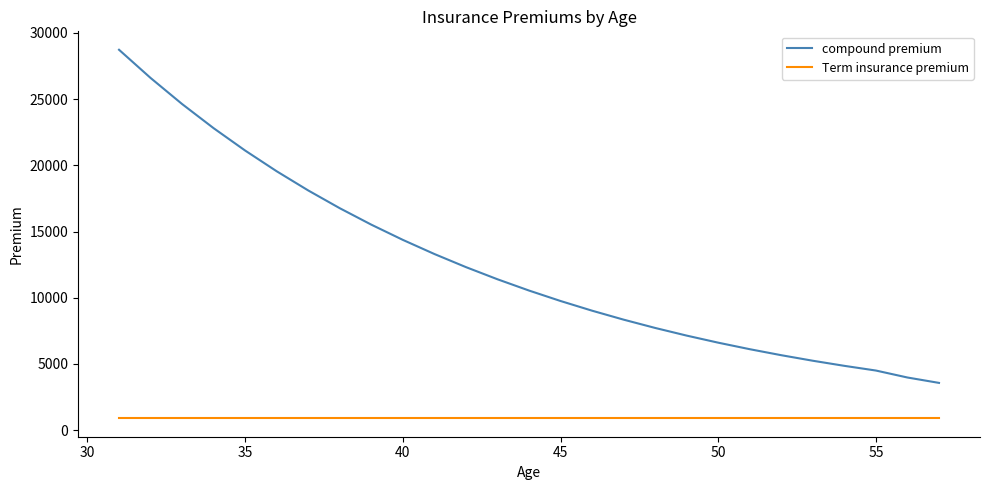

Which series has the widest spread of values?

compound premium